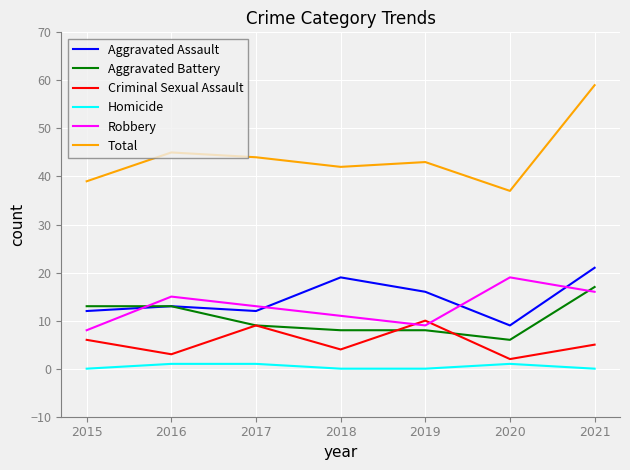

True or false: Aggravated Assault has a value of 16 at 2020.

False